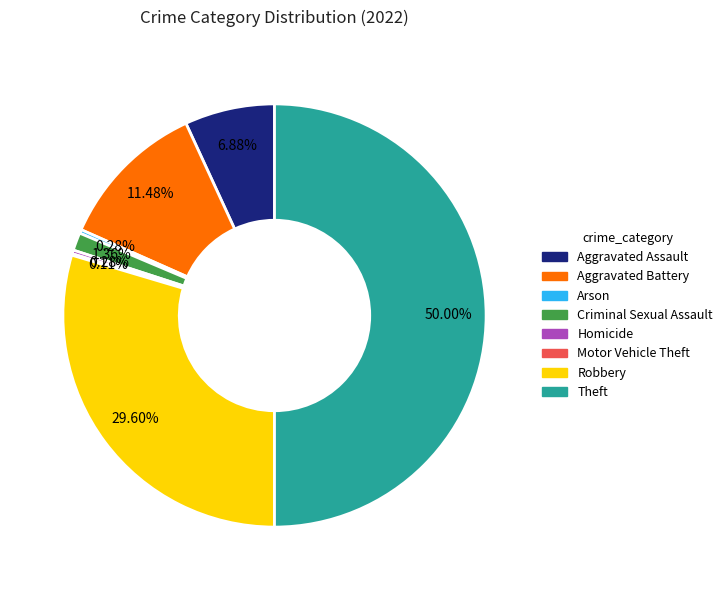

Which slice is the largest?

Theft